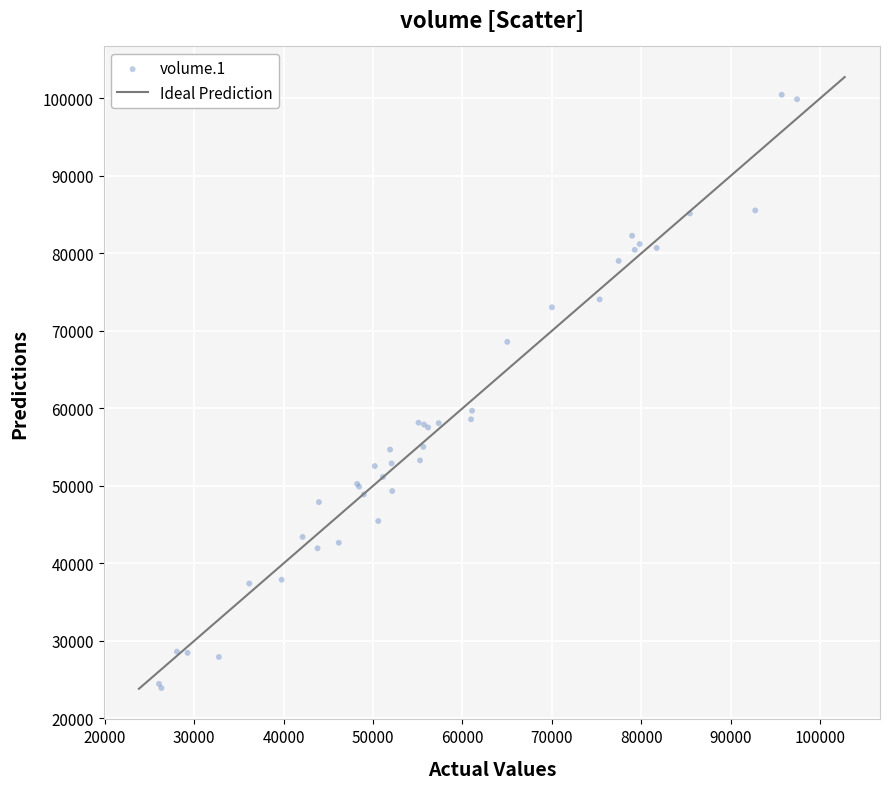

What Y value in the scatter plot is closest to 62189?

59697.2